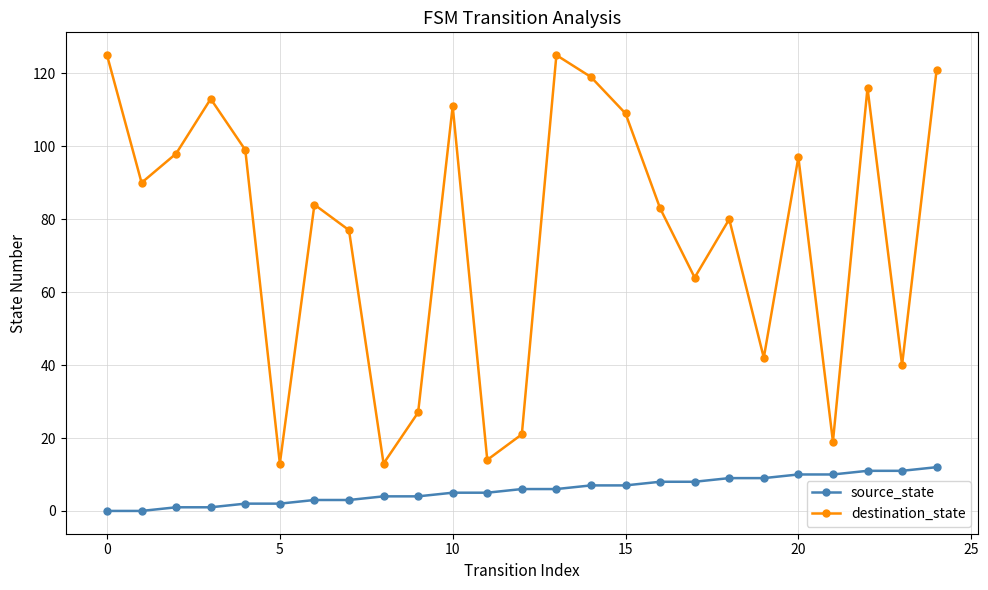

List the series in order of their overall mean, highest first.

destination_state, source_state